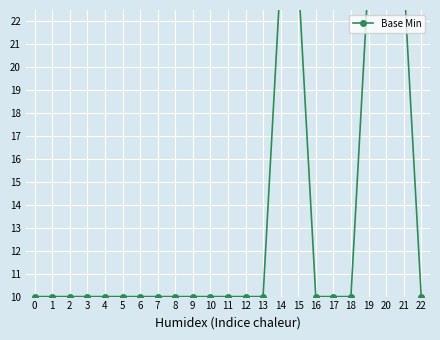

The chart shows a value of 10 at 7. True or false?

True